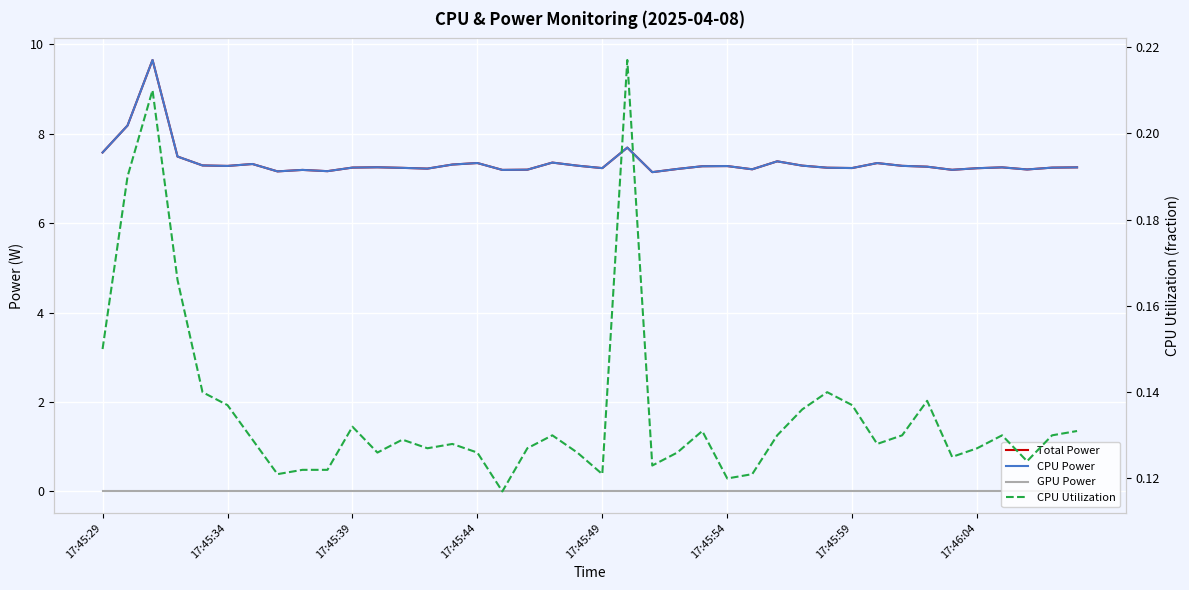

The value of Total Power at 32 is 4.6. True or false?

False